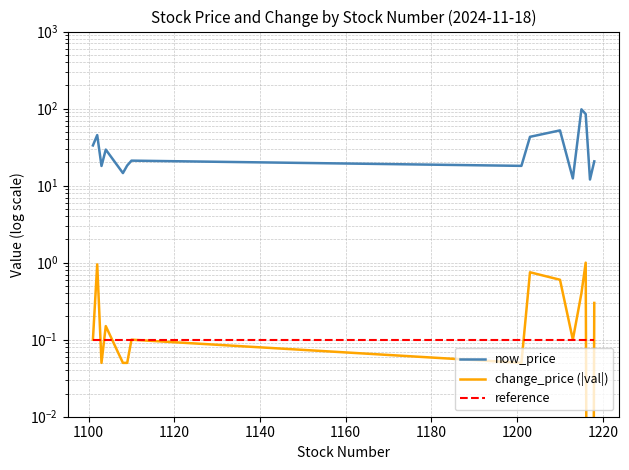

Is this an area chart (filled region under the line)?

No